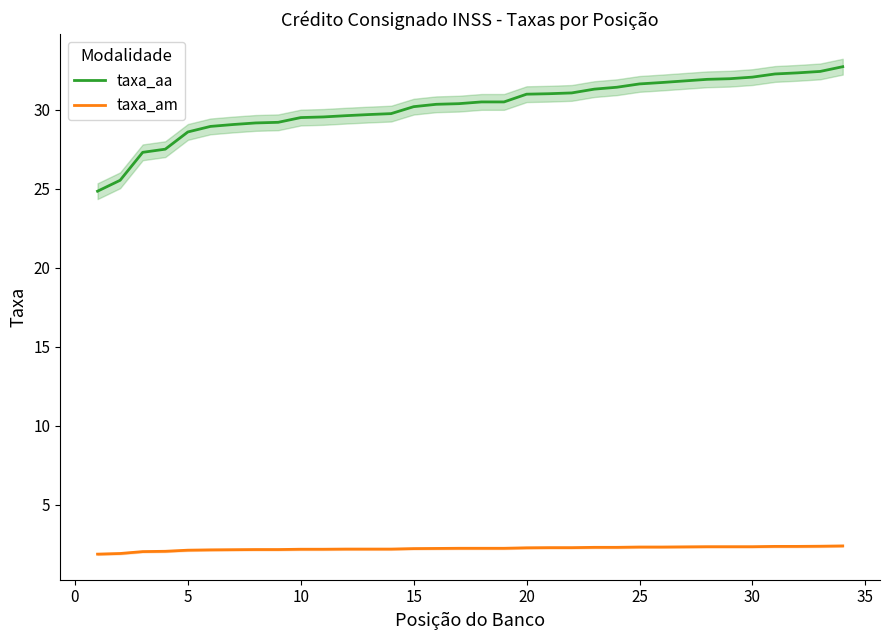

What is the greatest value displayed?

32.7